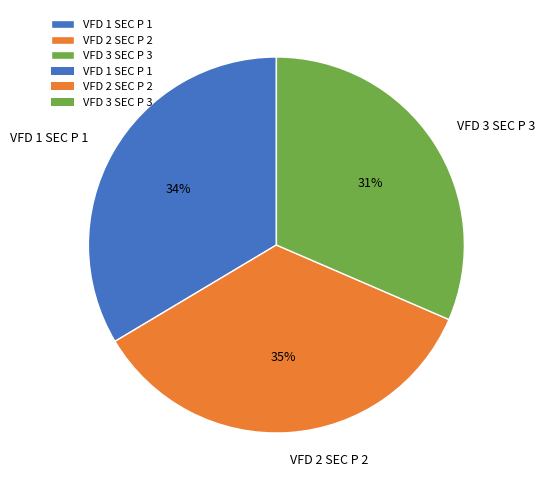

Approximately how many times larger is the value at VFD 1 SEC P 1 compared to VFD 2 SEC P 2?

1.0